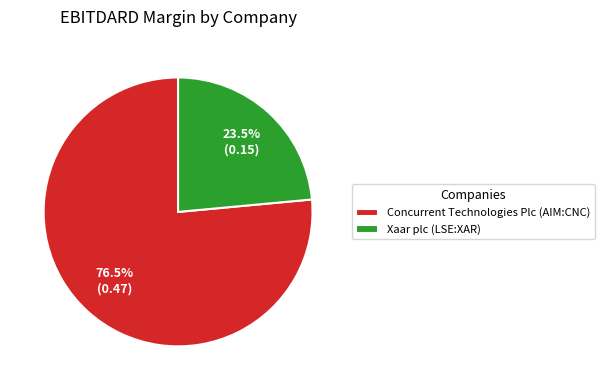

To the nearest percent, what is the average slice percentage?

50%